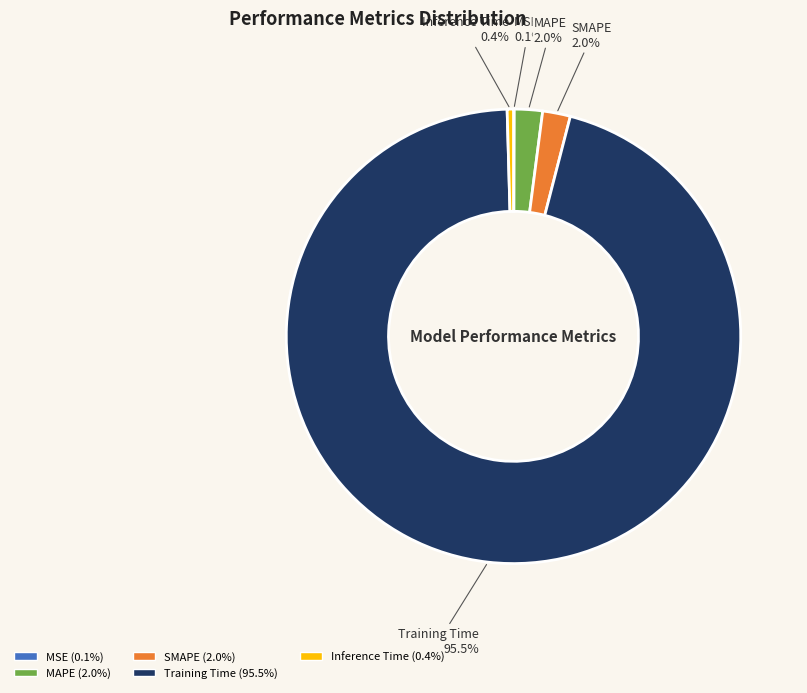

Between Inference Time and Training Time, which is larger?

Training Time